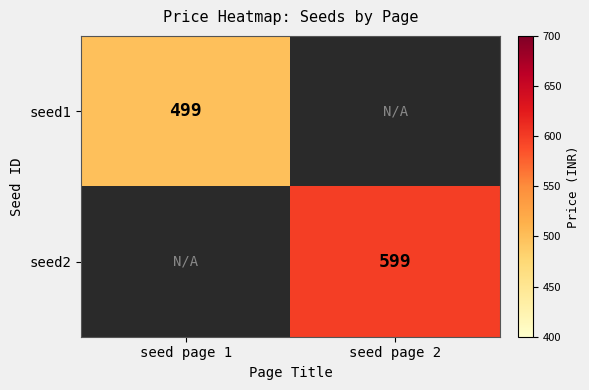

Which label corresponds to the largest value in the chart?

seed page 2